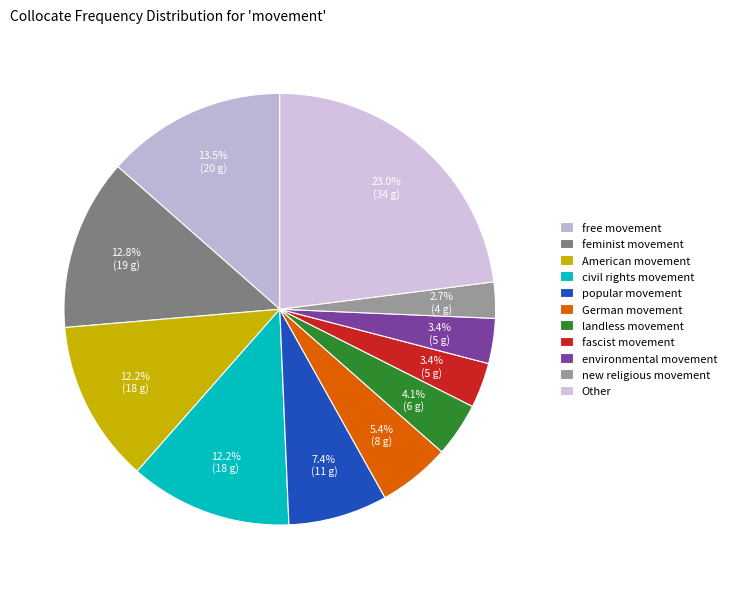

Is there any slice that represents more than half of the pie?

No